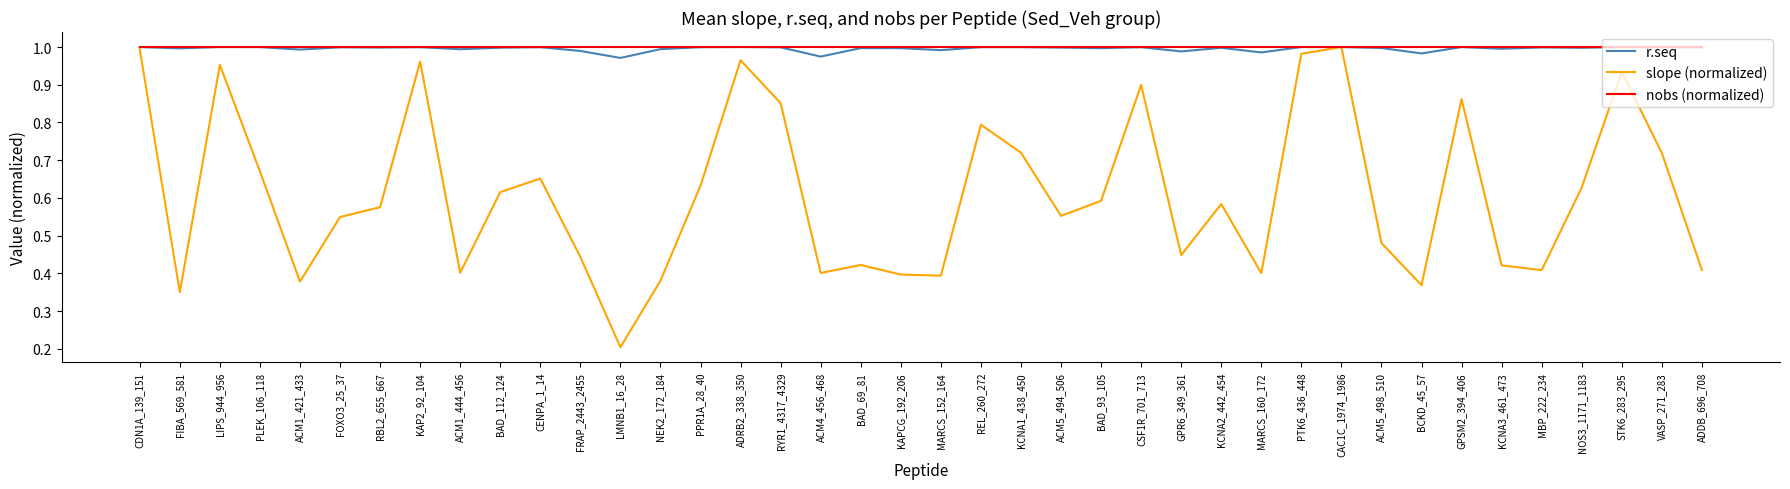

At how many categories does at least one series exceed 0?

40